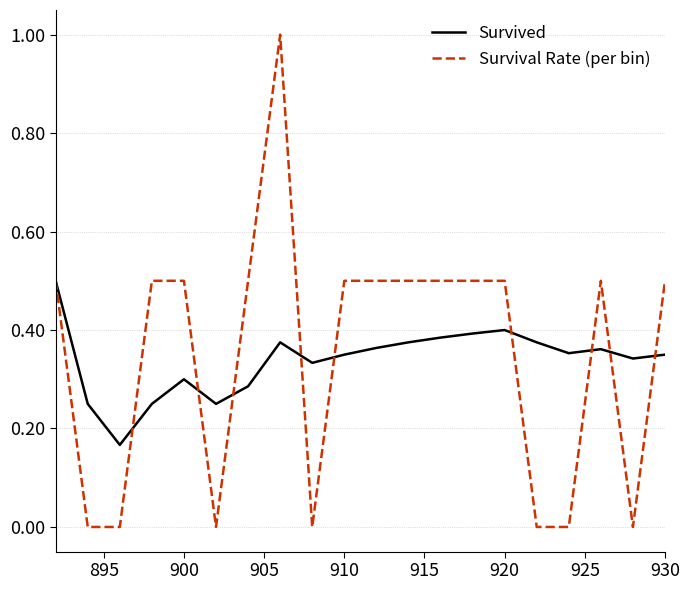

What is the maximum value shown in the chart?

1.0